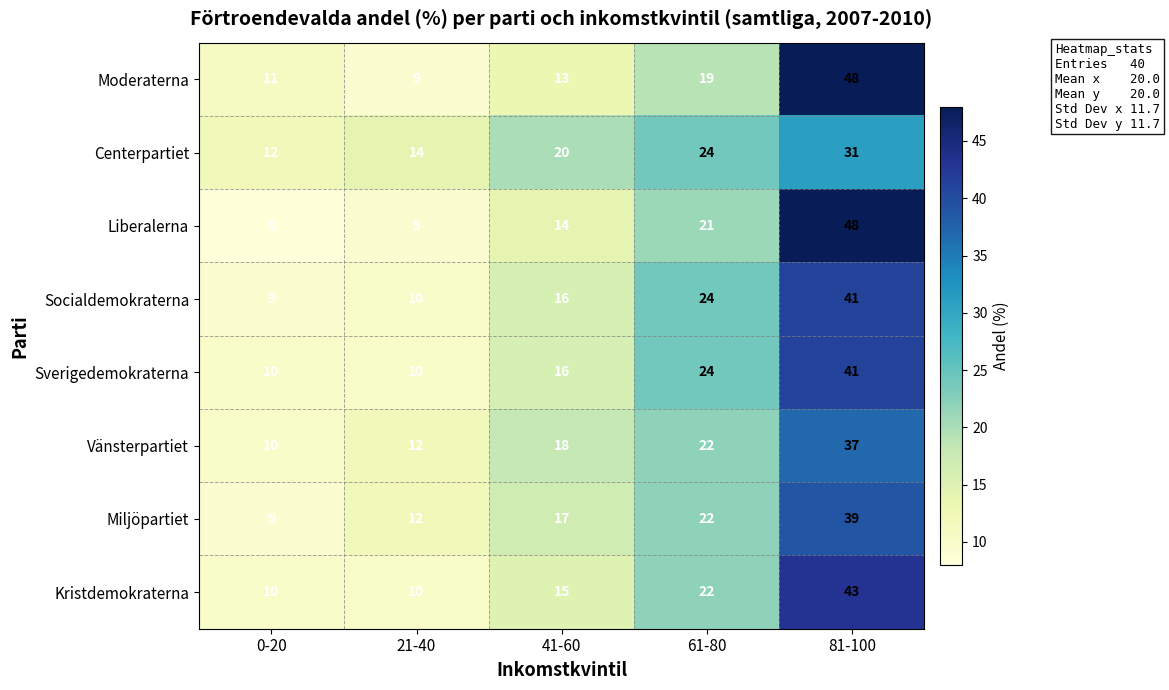

Read the Sverigedemokraterna value at 0-20, to the nearest 5.

10